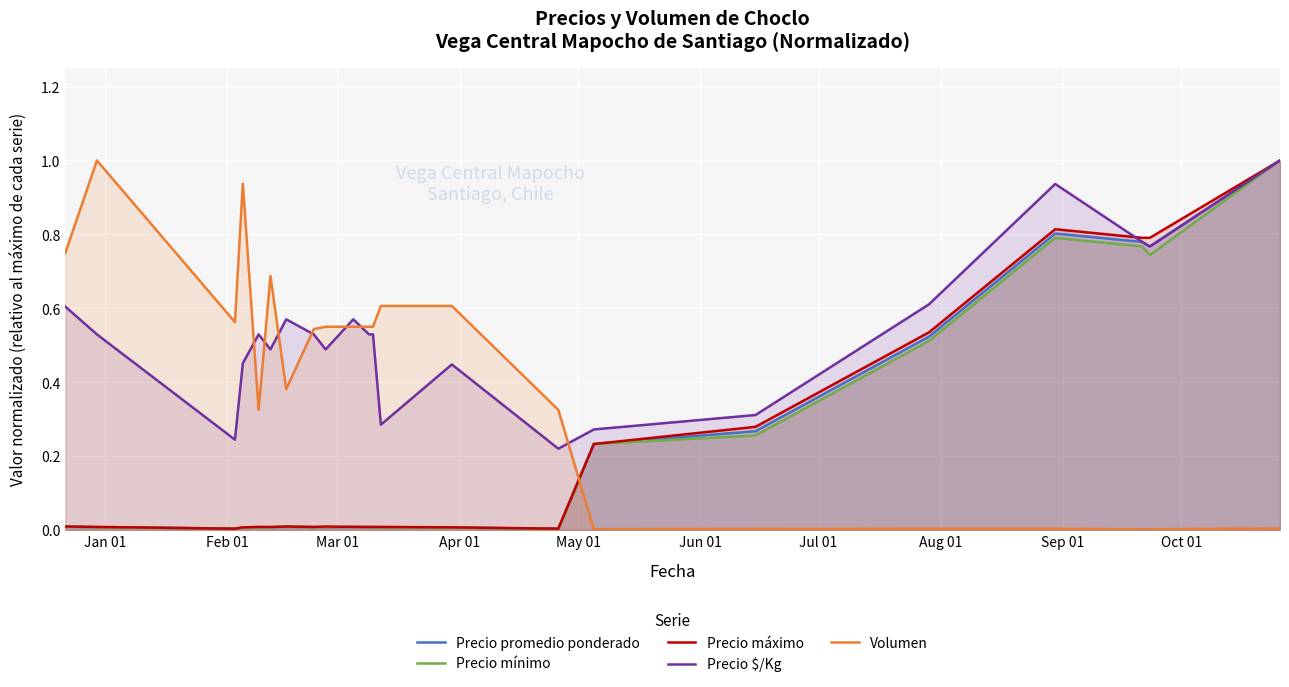

What are all the series names shown in the legend?

Precio promedio ponderado, Precio mínimo, Precio máximo, Precio $/Kg, Volumen